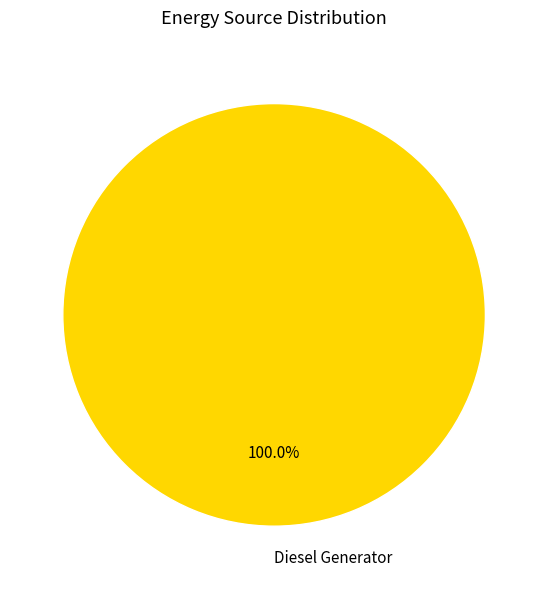

Does any single category account for the majority?

Yes